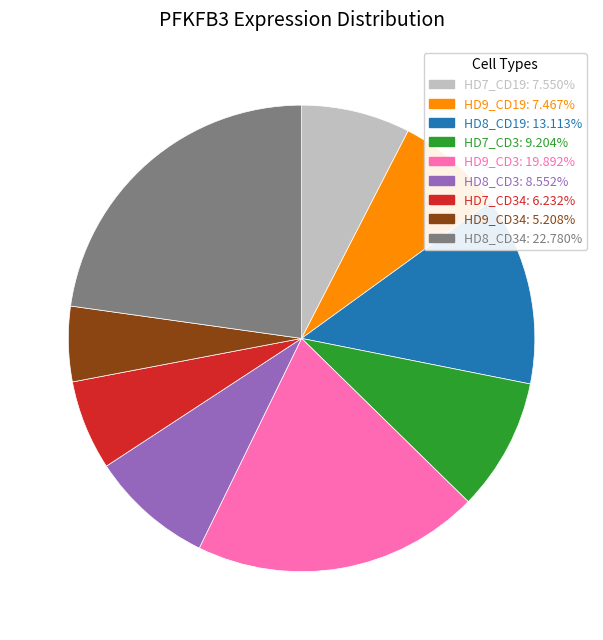

Is there any slice that represents more than half of the pie?

No